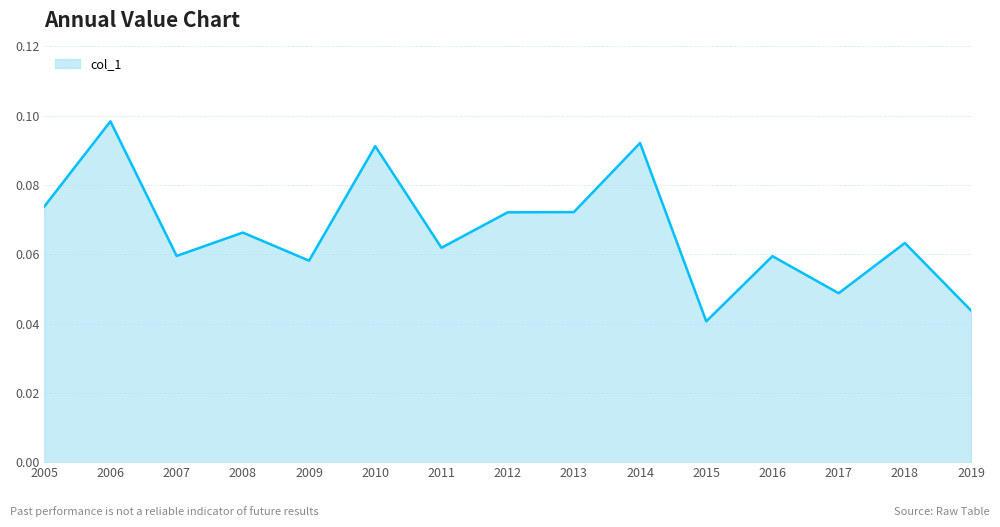

Which label corresponds to the largest value in the chart?

2006